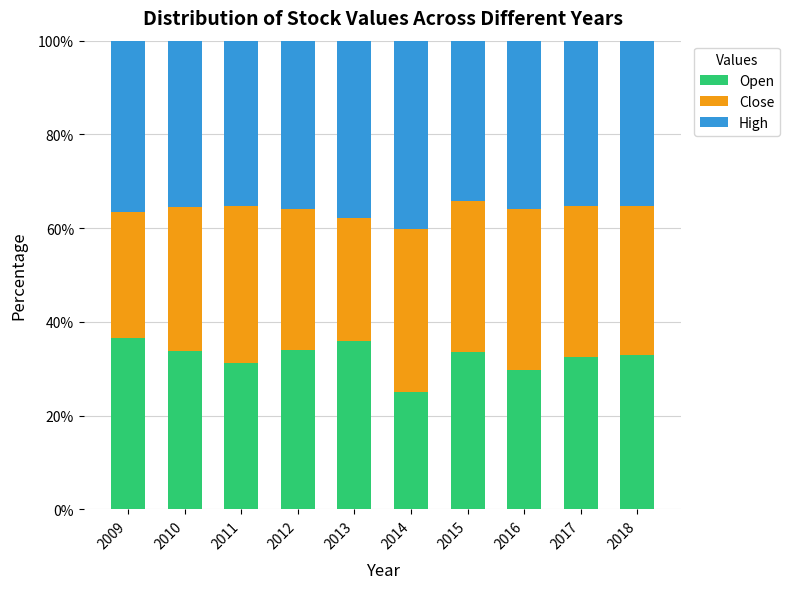

What is the sum of all Open values?

325.6